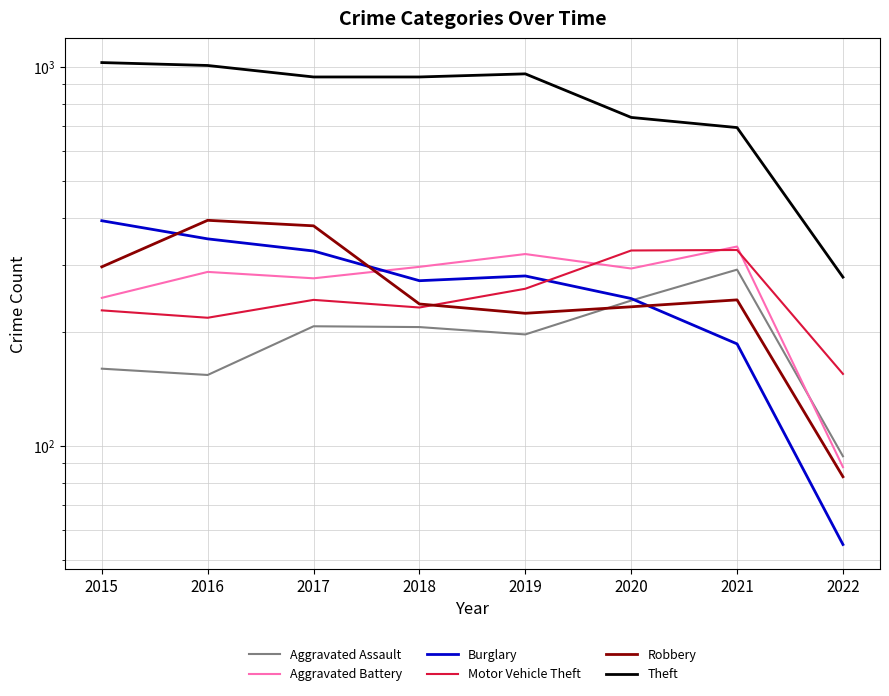

Does the chart have visible grid lines?

Yes